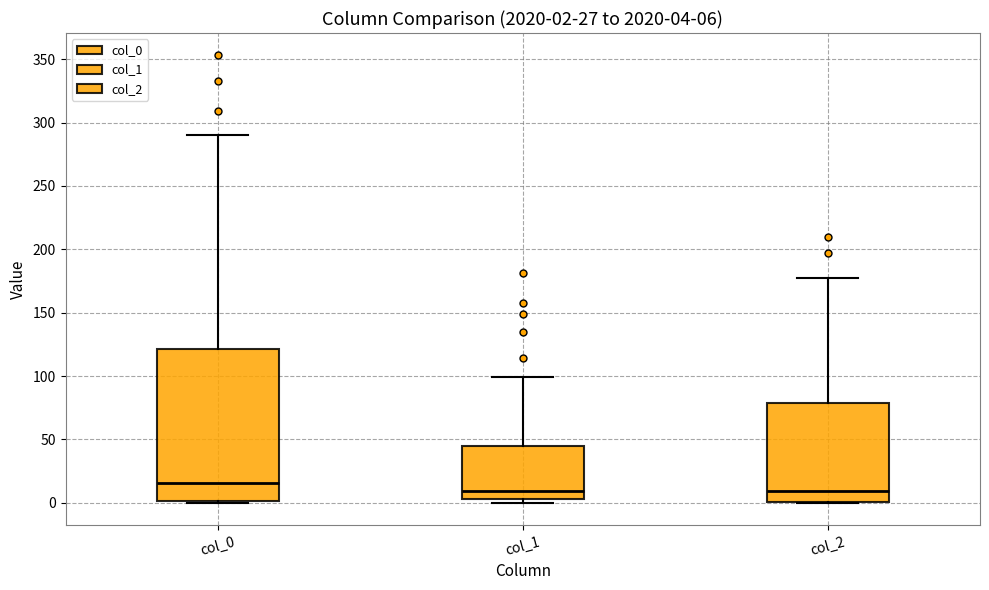

Which box's median line is the highest?

col_0